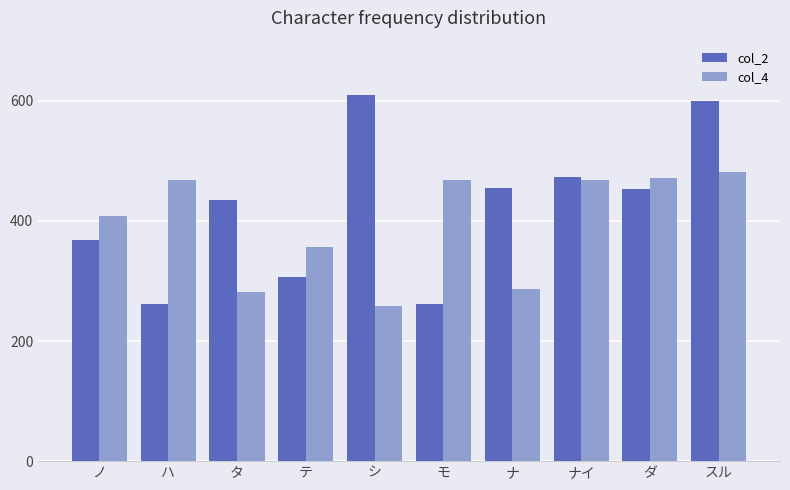

Rank the series by their average value, from highest to lowest.

col_2, col_4